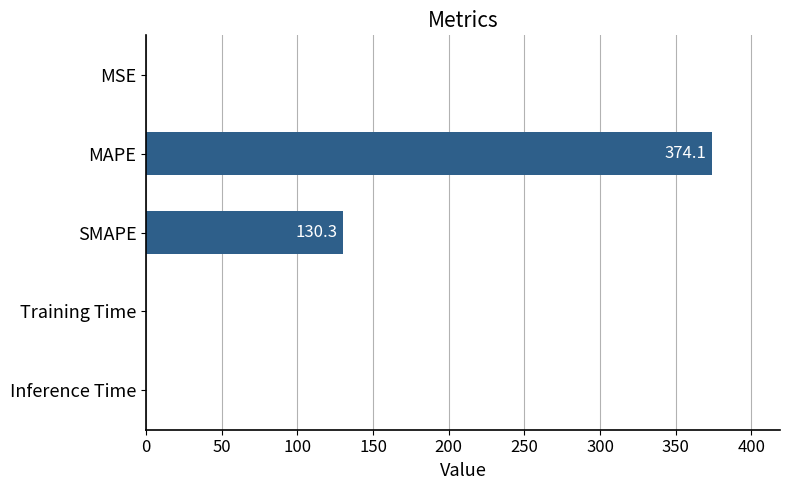

Where is the data nearest to the value 187?

SMAPE